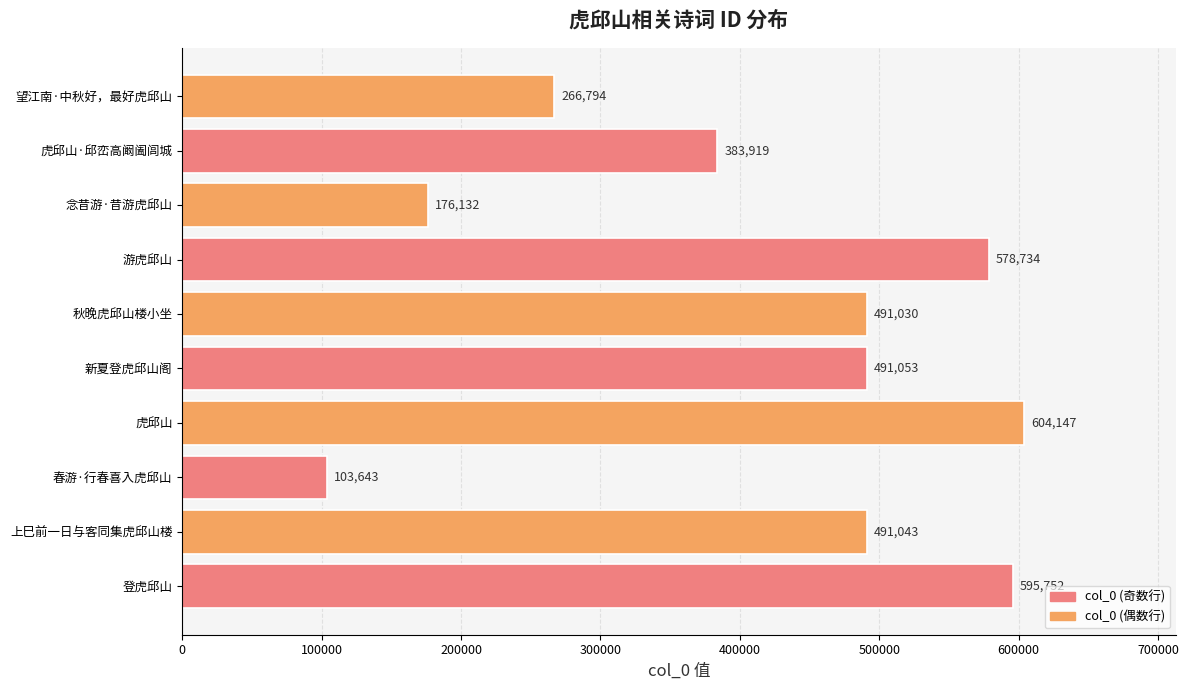

Reading top to bottom, transcribe all the data shown in this chart.

266794	383919	176132	578734	491030	491053	604147	103643	491043	595752